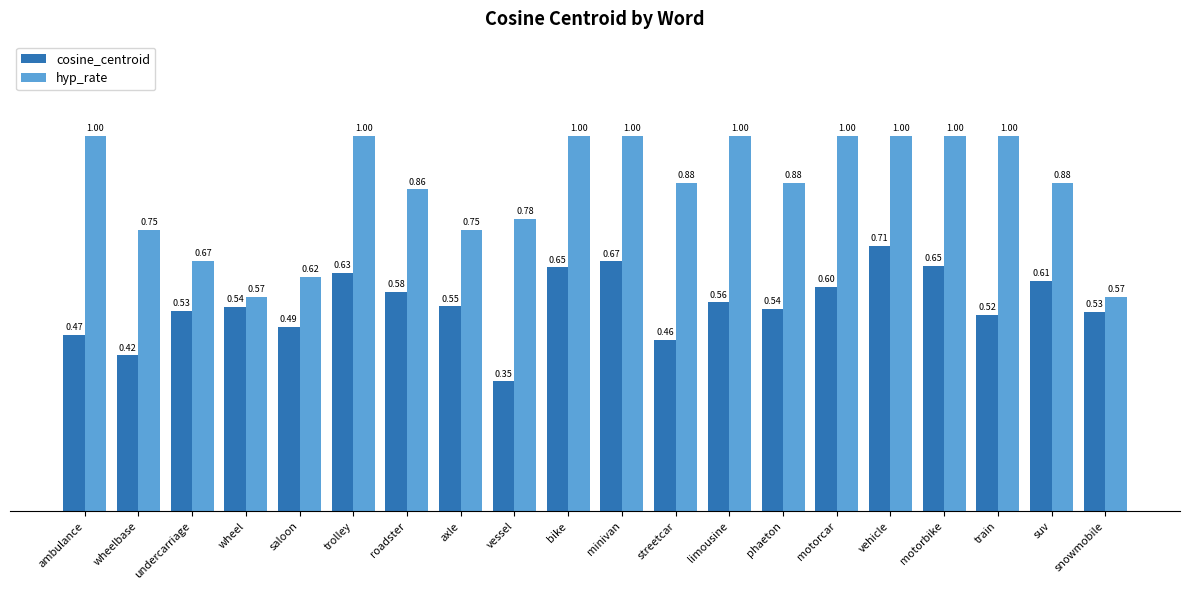

Which series changed the most between ambulance and wheel?

hyp_rate